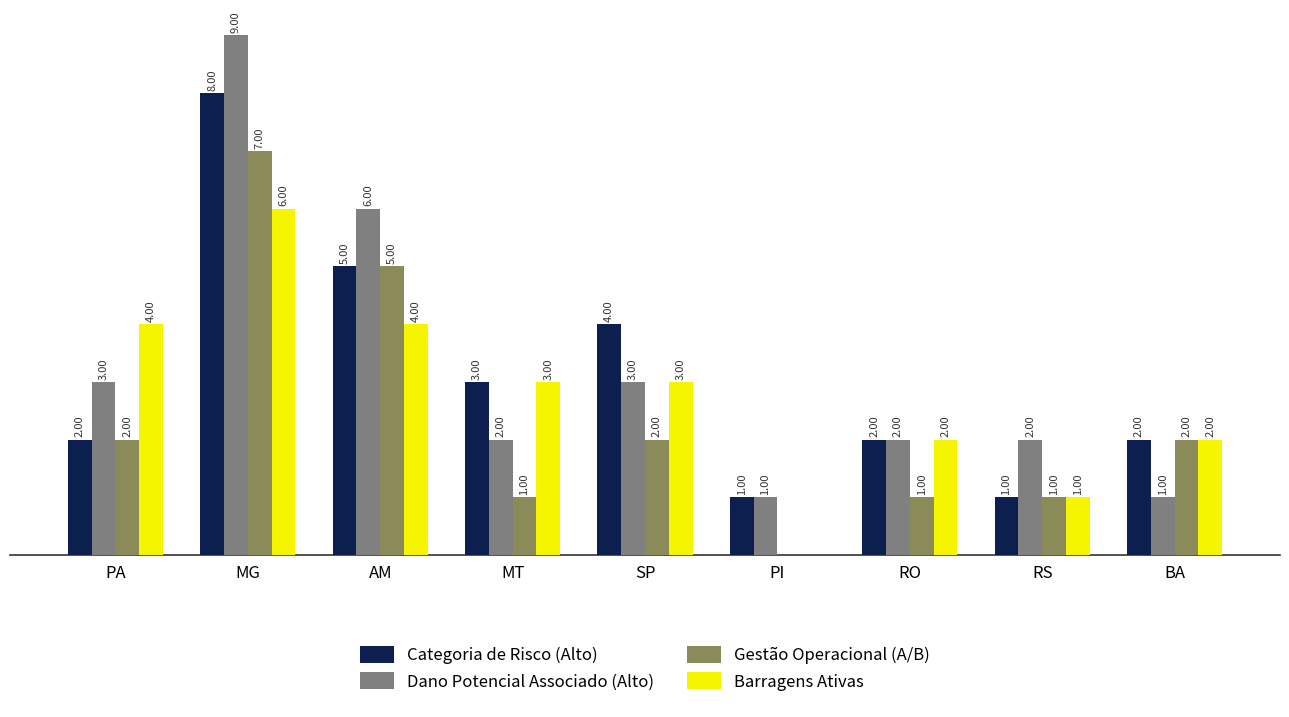

At which label does Barragens Ativas reach its peak?

MG